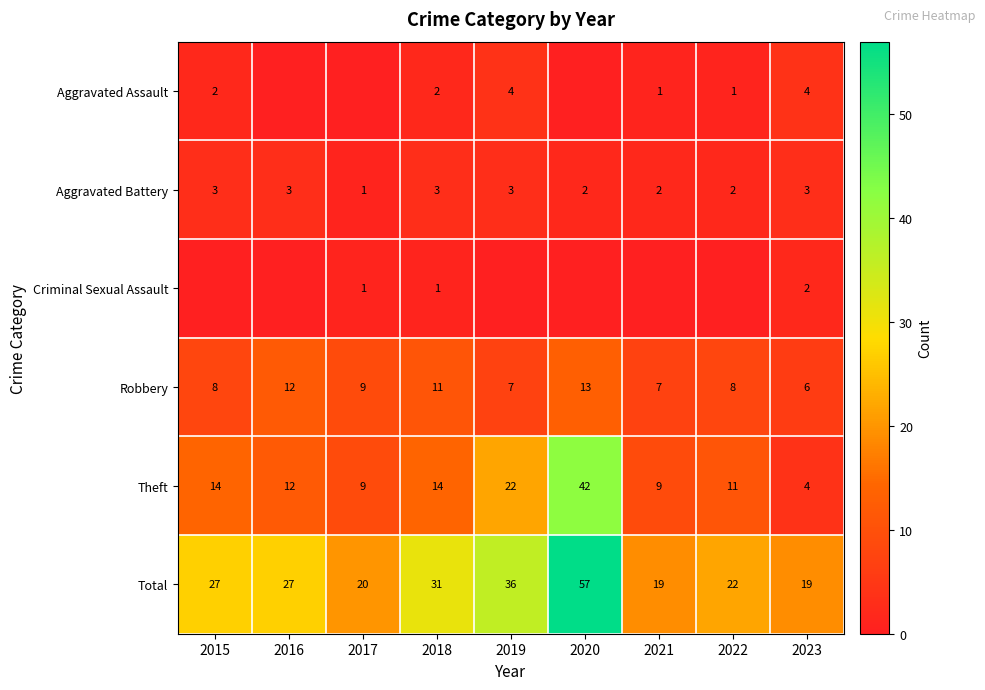

The value of Robbery at 2022 is 13. True or false?

False